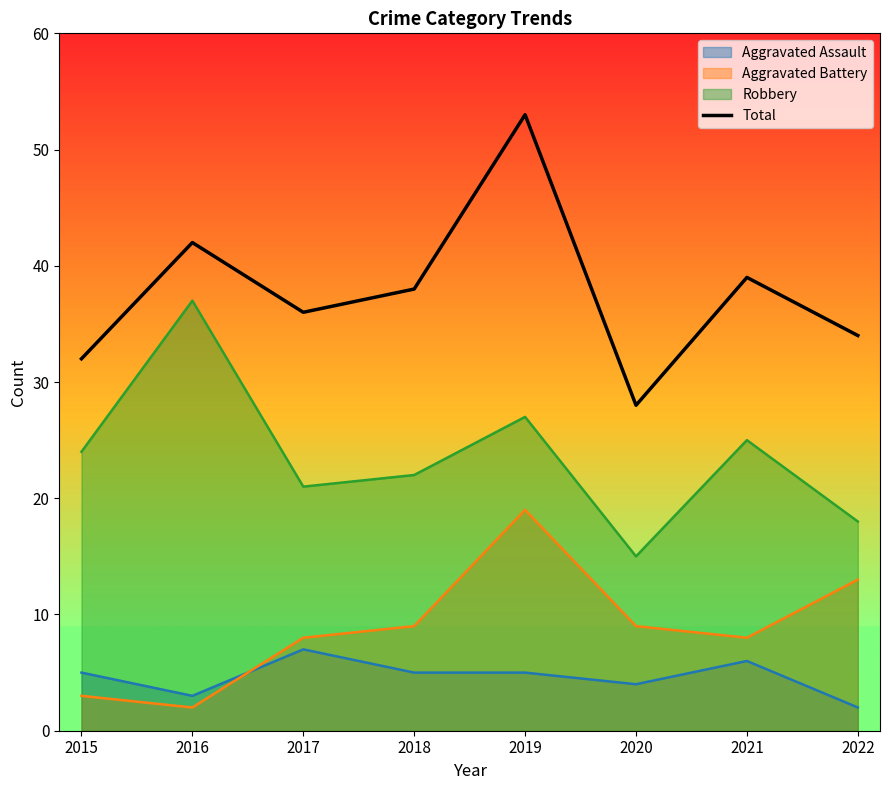

What is the difference between the maximum and minimum values in the Robbery series?

22